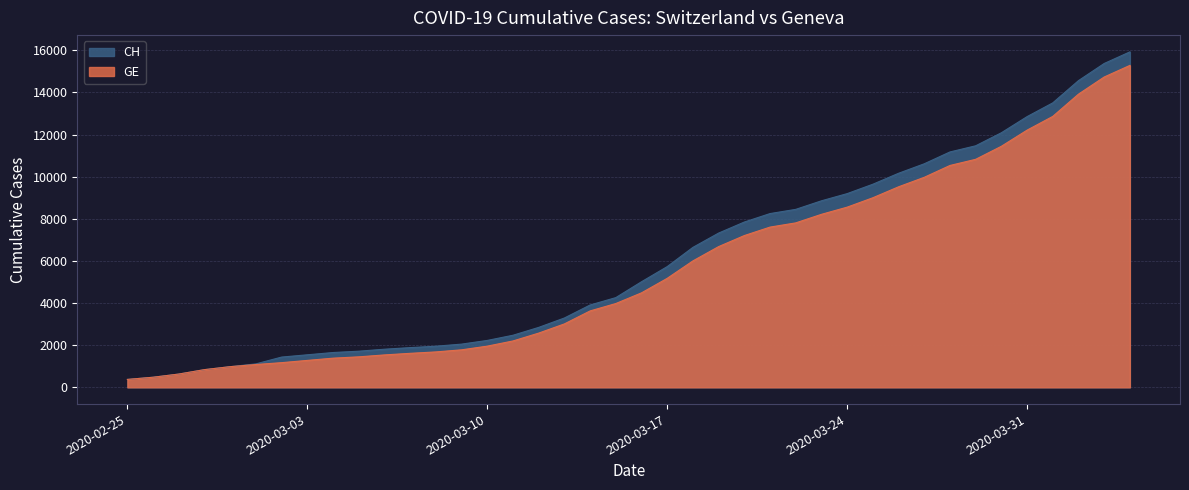

The value of GE at 2020-03-22 is 7807. True or false?

True